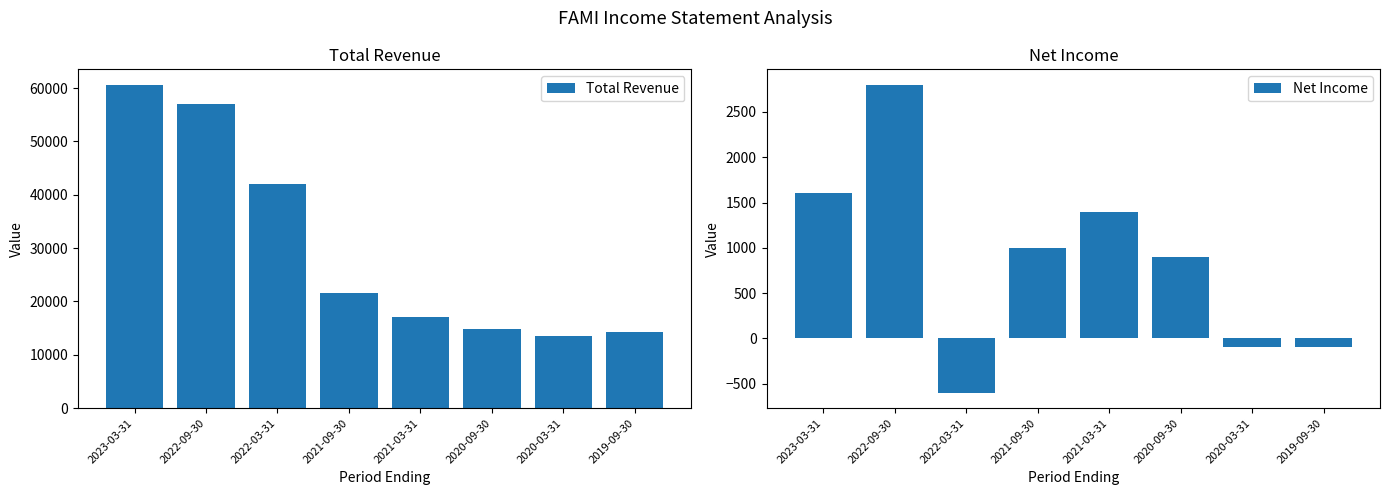

At which category is the sum across all series the highest?

2023-03-31